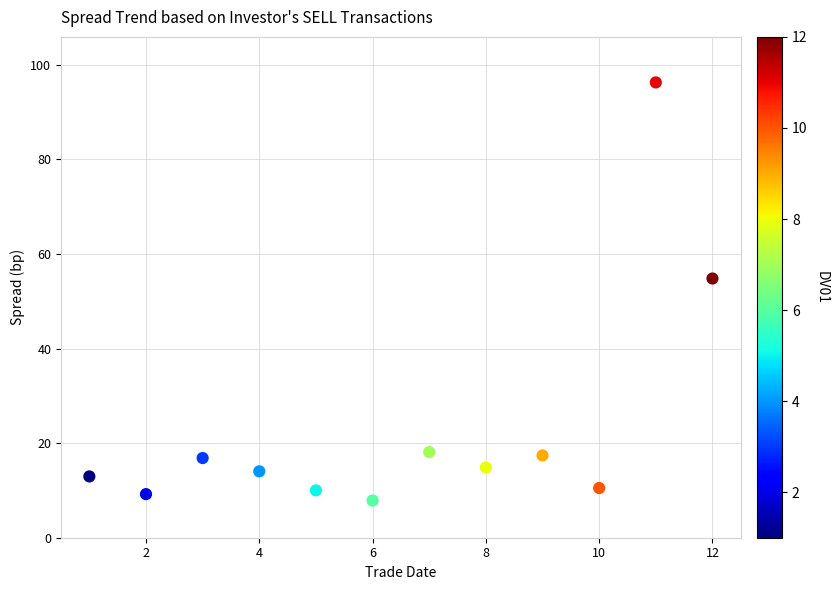

What Y value in the scatter plot is closest to 52?

54.8